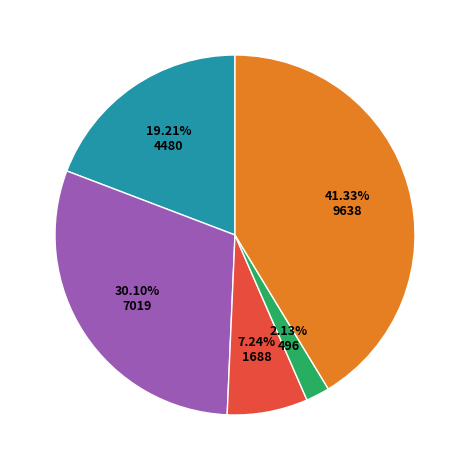

Is there a majority slice in this chart?

No